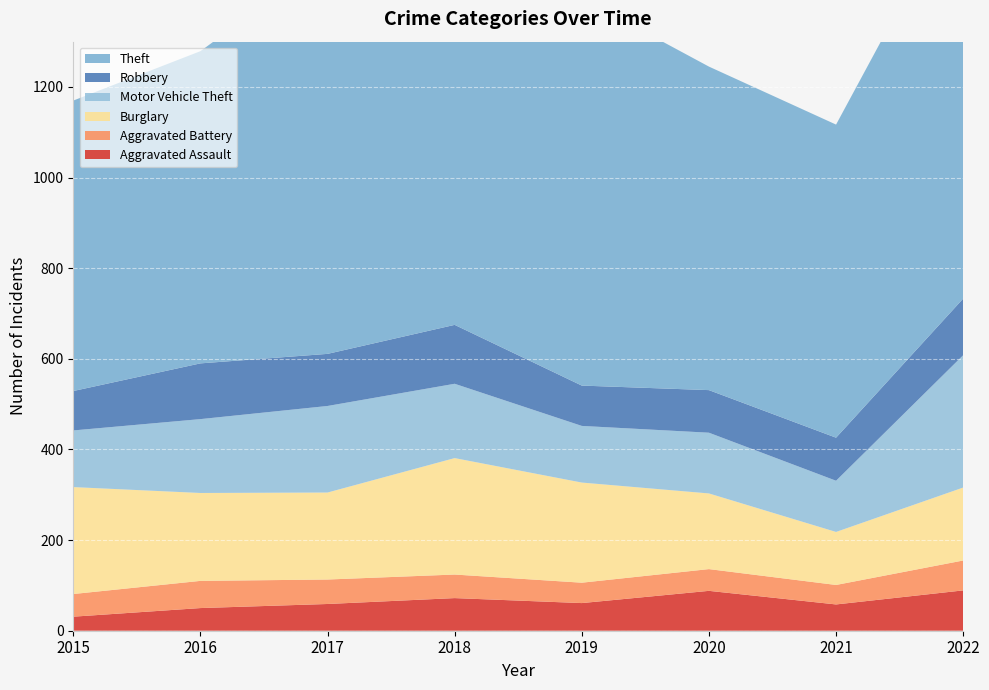

Reading right to left, transcribe all the data shown in this chart.

Aggravated Assault: 89	58	88	61	72	59	50	31
Aggravated Battery: 66	43	48	45	52	54	60	50
Burglary: 161	117	167	221	257	192	194	236
Motor Vehicle Theft: 292	113	134	125	164	191	163	125
Robbery: 125	95	94	89	130	115	123	87
Theft: 904	691	714	855	767	873	689	641